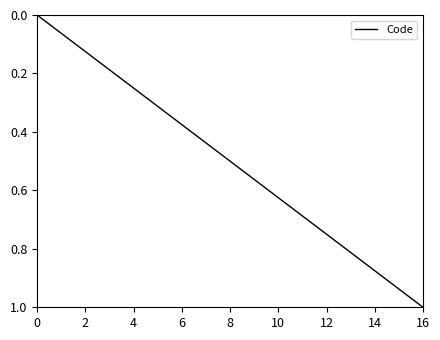

Is this an area chart (filled region under the line)?

No